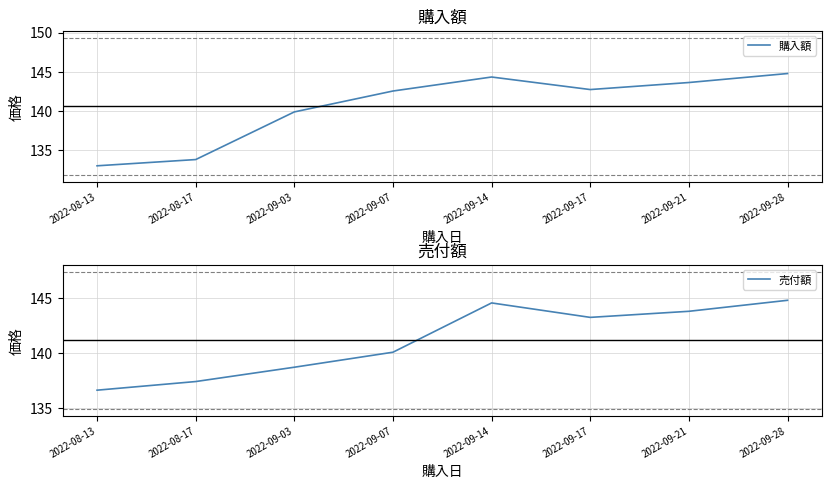

The 購入額 series shows 224.4 at 2022-09-17. True or false?

False